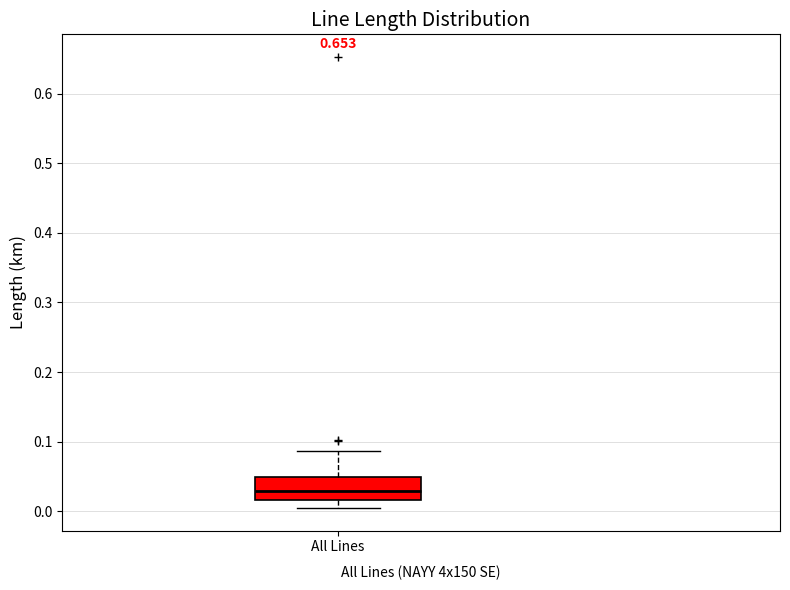

Transcribe this box plot: give where the median line is, the range the box spans, and where the two whiskers end, as read against the y-axis. The values are not printed on the chart, so give them approximately, as read against the axis.

median 0.03, box 0.02 to 0.05, whiskers 0.00 to 0.09